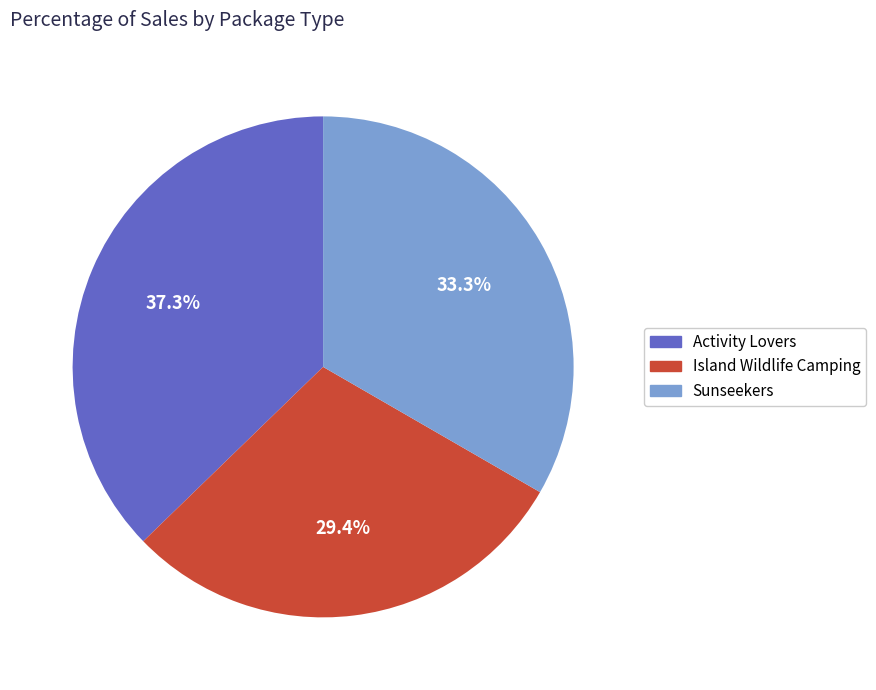

To the nearest percent, what is the difference between the largest and smallest slice percentages?

8%